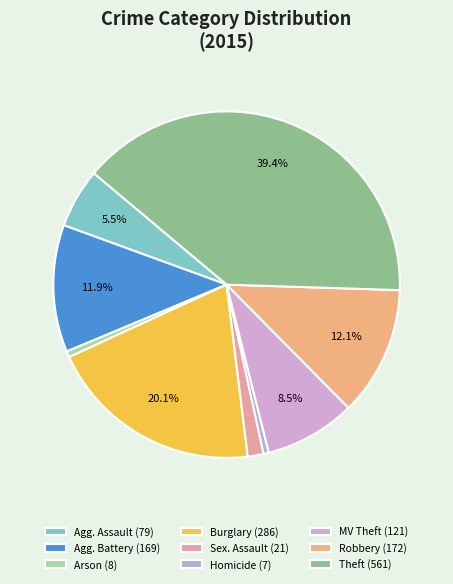

How many segments does this pie chart have?

9